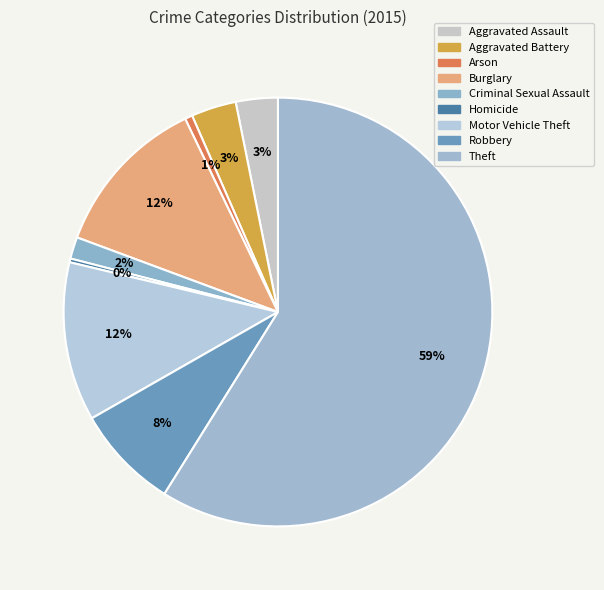

What percentage is NOT represented by Theft?

41.1%